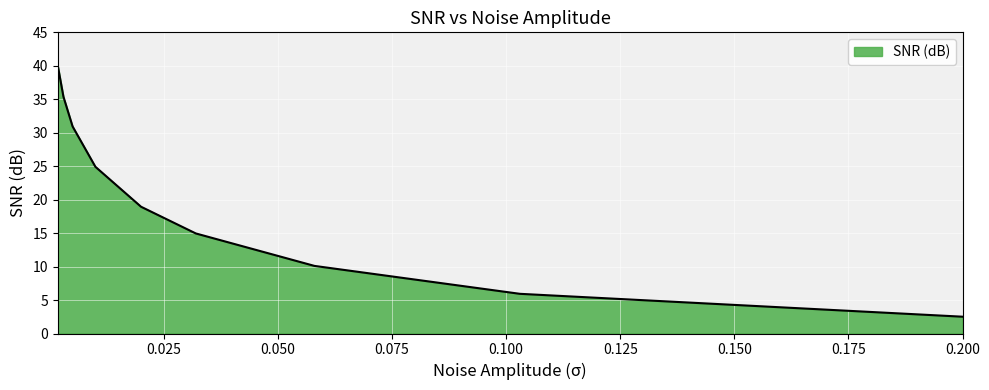

True or false: the data has more than 2 interior local peaks.

False